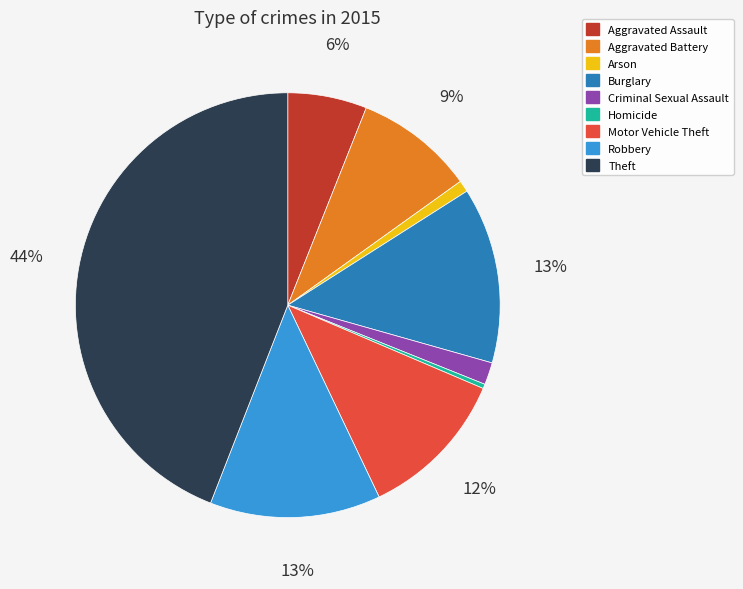

To the nearest percent, what is the difference between the largest and smallest slice percentages?

44%